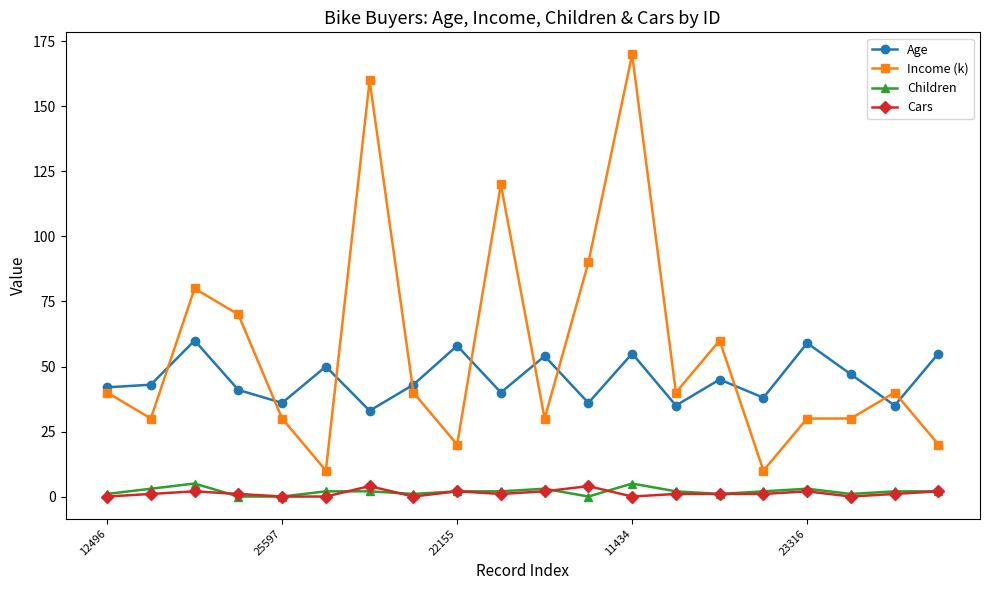

Reading left to right, transcribe all the data shown in this chart.

Age: 42	43	60	41	36	50	33	43	58	40	54	36	55	35	45	38	59	47	35	55
Income (k): 40	30	80	70	30	10	160	40	20	120	30	90	170	40	60	10	30	30	40	20
Children: 1	3	5	0	0	2	2	1	2	2	3	0	5	2	1	2	3	1	2	2
Cars: 0	1	2	1	0	0	4	0	2	1	2	4	0	1	1	1	2	0	1	2